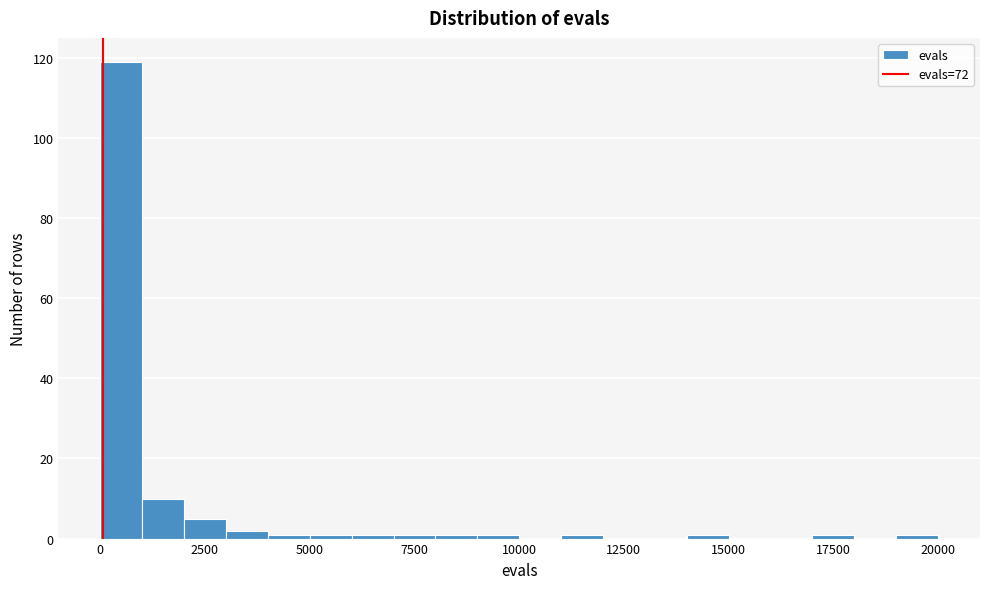

Read against the x-axis, roughly where is the centre of the tallest bar?

500